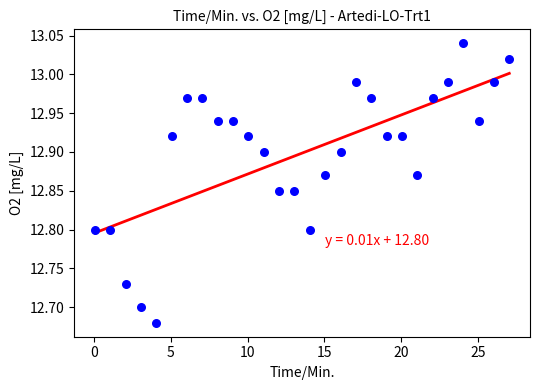

What is the range of Y values (max minus min)?

0.4